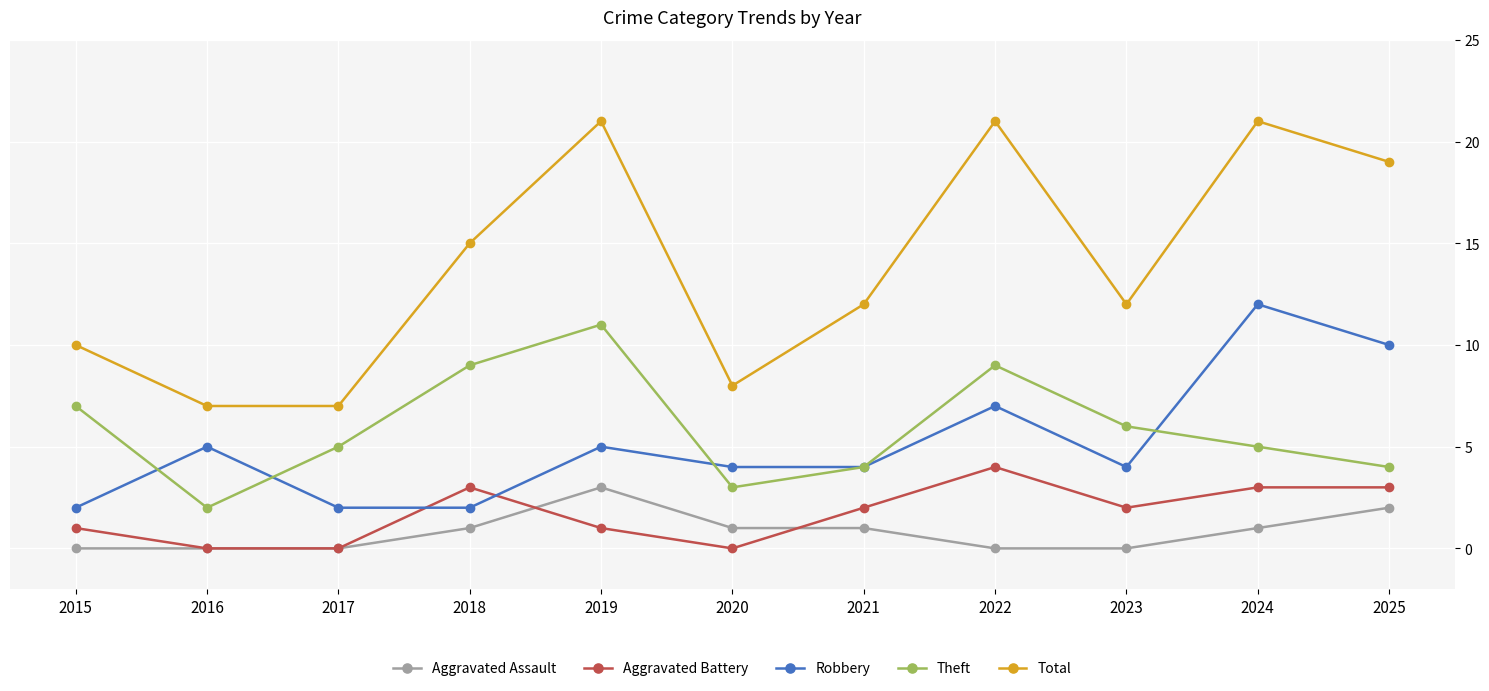

Reading left to right, transcribe all the data shown in this chart.

Aggravated Assault: 0	0	0	1	3	1	1	0	0	1	2
Aggravated Battery: 1	0	0	3	1	0	2	4	2	3	3
Robbery: 2	5	2	2	5	4	4	7	4	12	10
Theft: 7	2	5	9	11	3	4	9	6	5	4
Total: 10	7	7	15	21	8	12	21	12	21	19